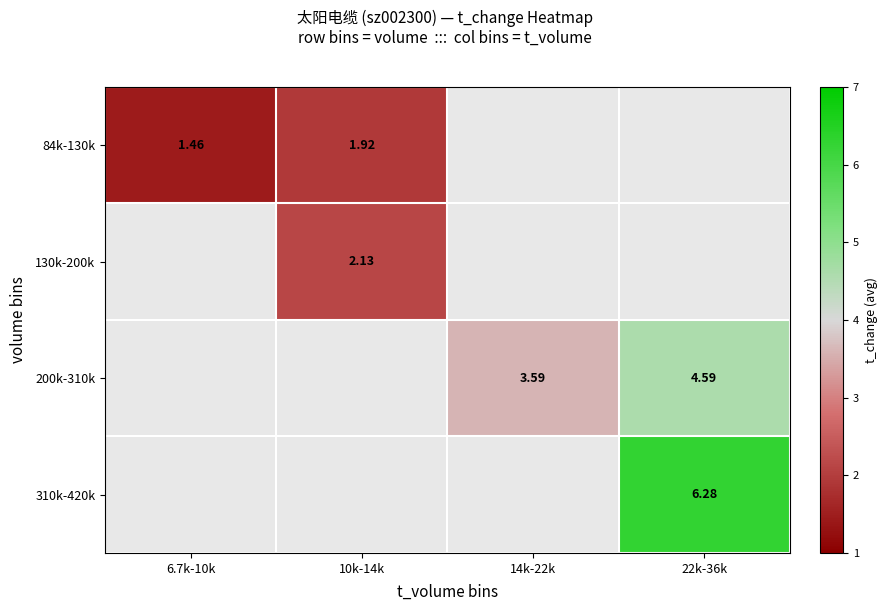

Is the value of 84k-130k at 6.7k-10k greater than the value of 200k-310k at 14k-22k?

No